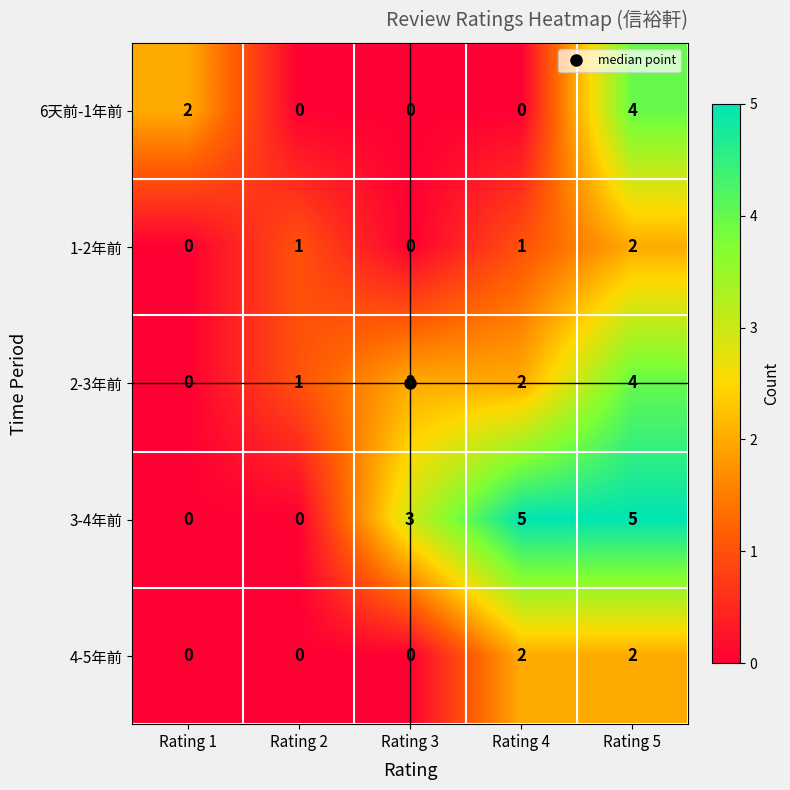

At which category is the sum across all series the highest?

Rating 5